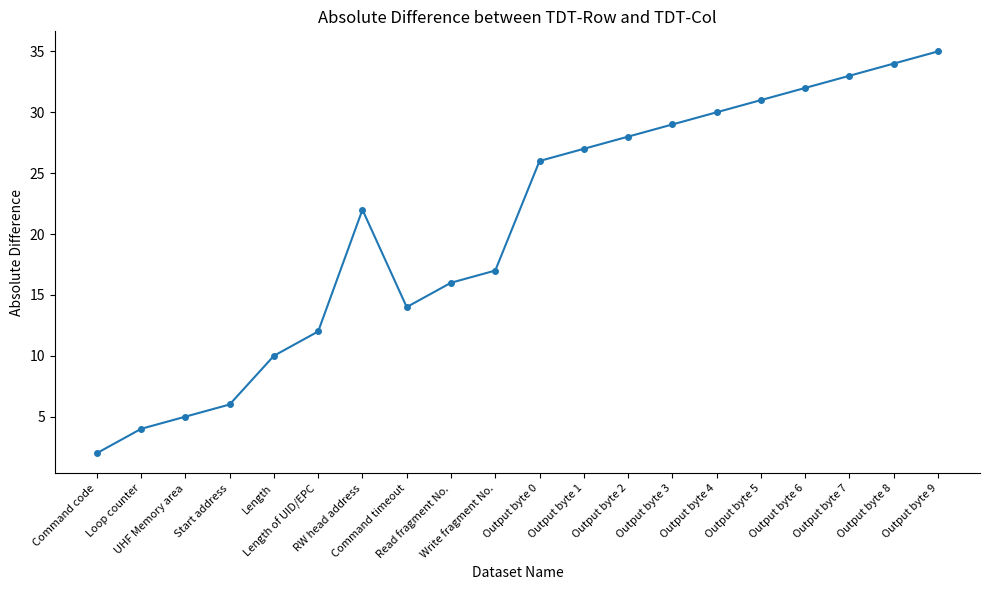

Which category has the lowest value across all series?

Command code